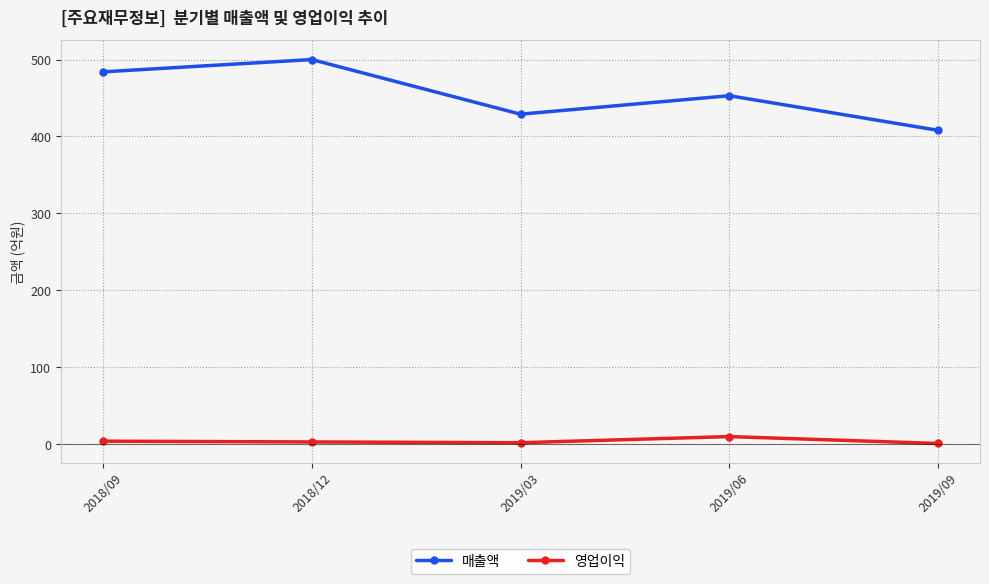

What is the highest value of the 매출액 series?

500